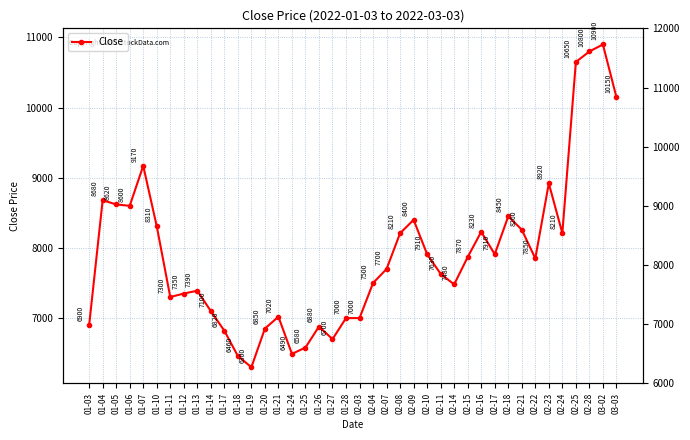

How many data points are above 7850?

19